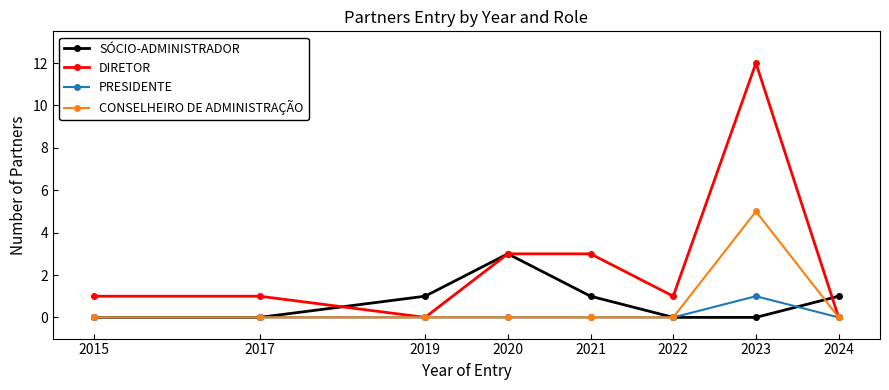

Which series has the widest spread of values?

DIRETOR